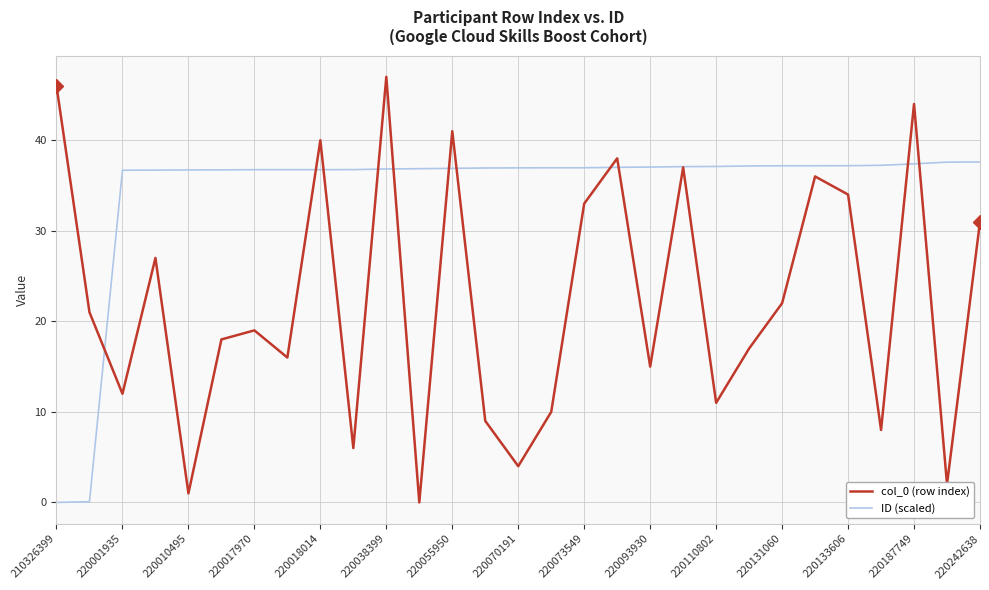

Rank the series by their average value, from lowest to highest.

col_0 (row index), ID (scaled)